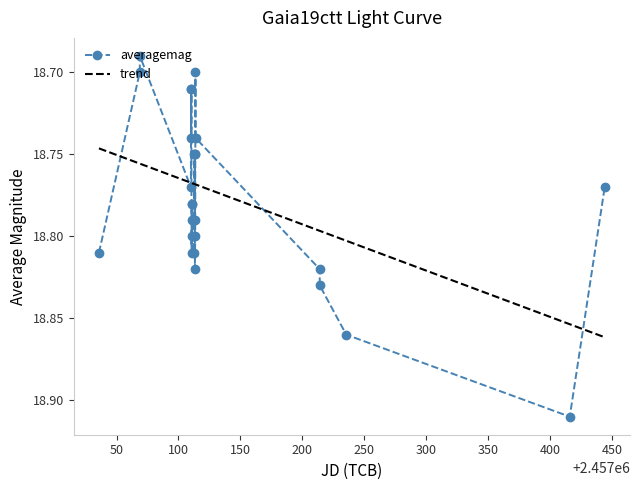

In averagemag, how many points are higher than both neighbors (excluding endpoints)?

7